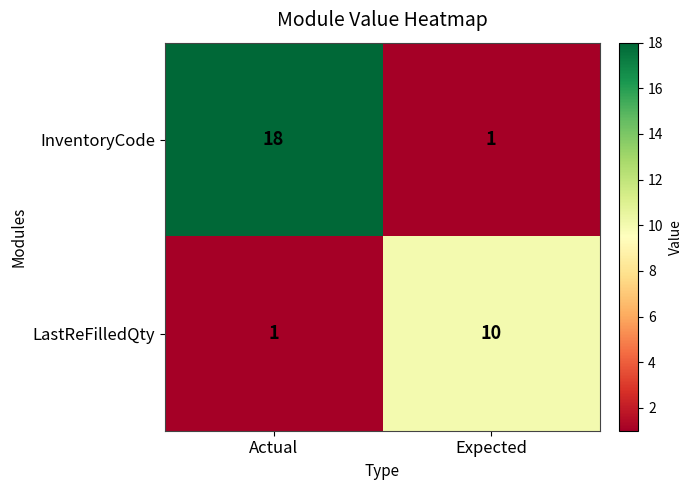

List the series in order of their peak value, highest first.

InventoryCode, LastReFilledQty